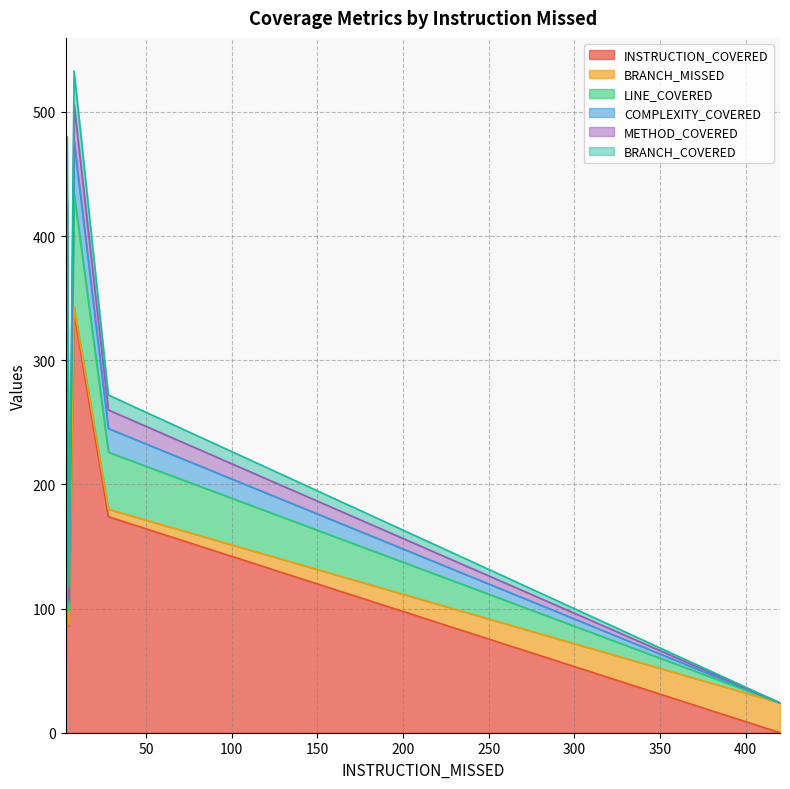

What is the spread (max minus min) of values at 28?

168